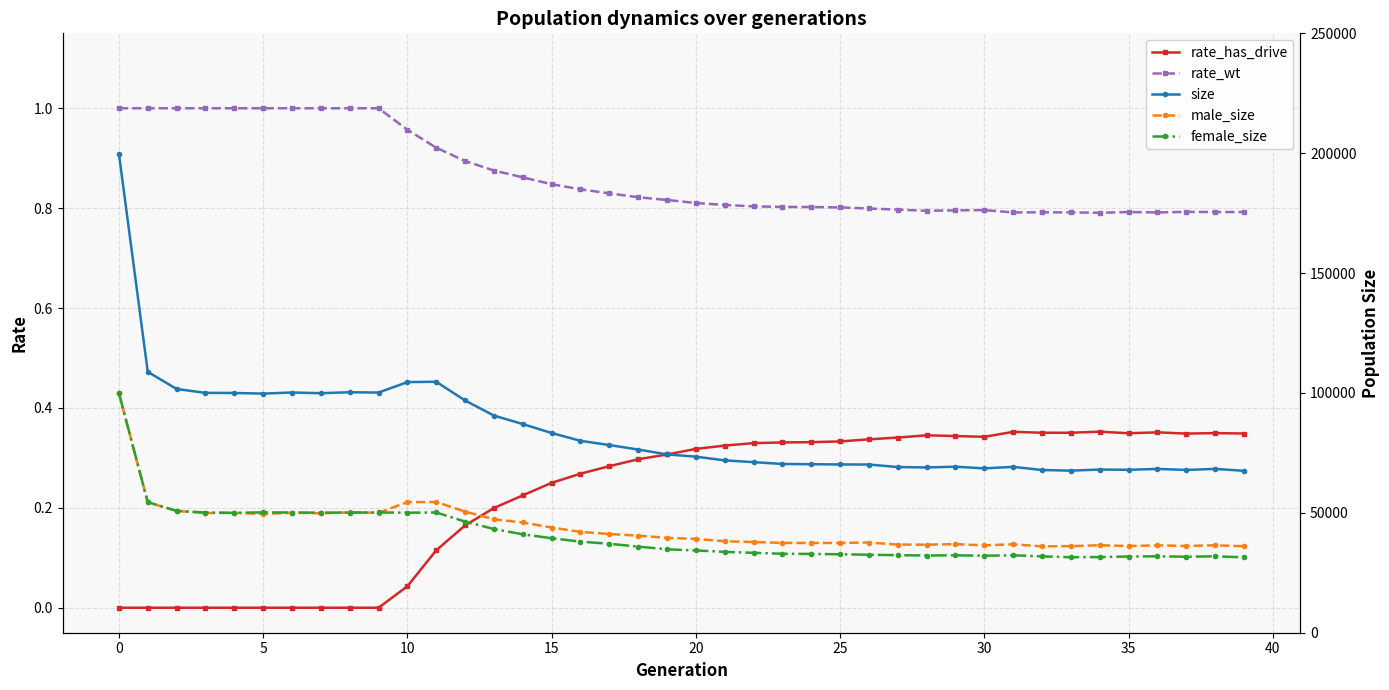

True or false: rate_wt has more than 1 points higher than both neighbors.

True